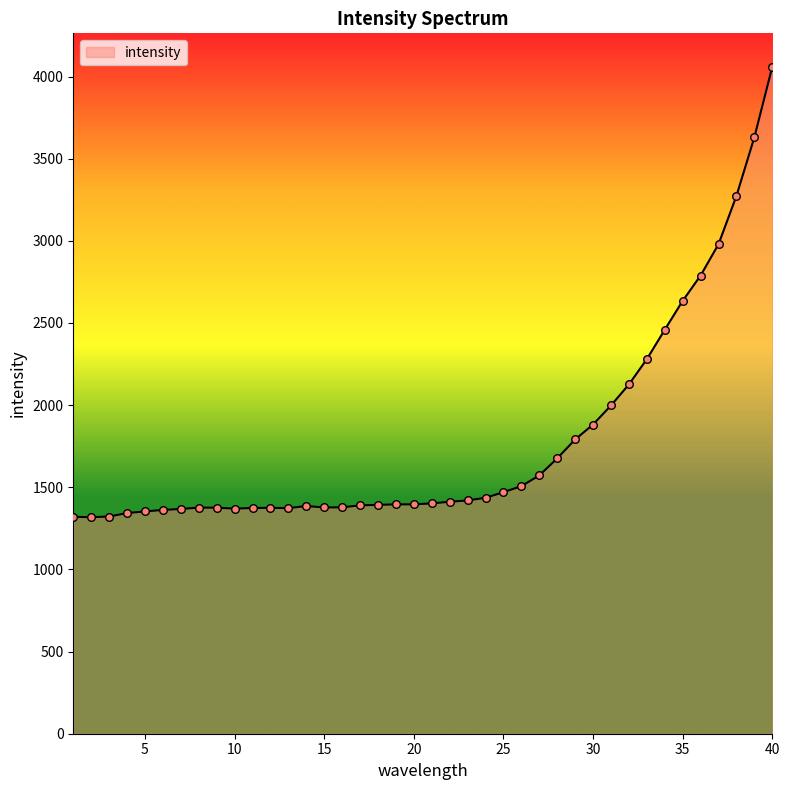

What is the greatest value displayed?

4060